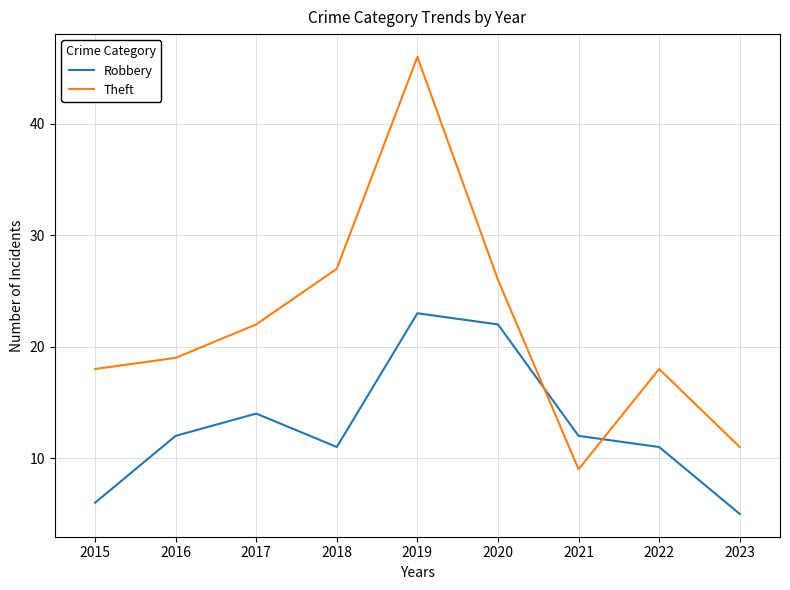

Which series has the largest range (max minus min)?

Theft